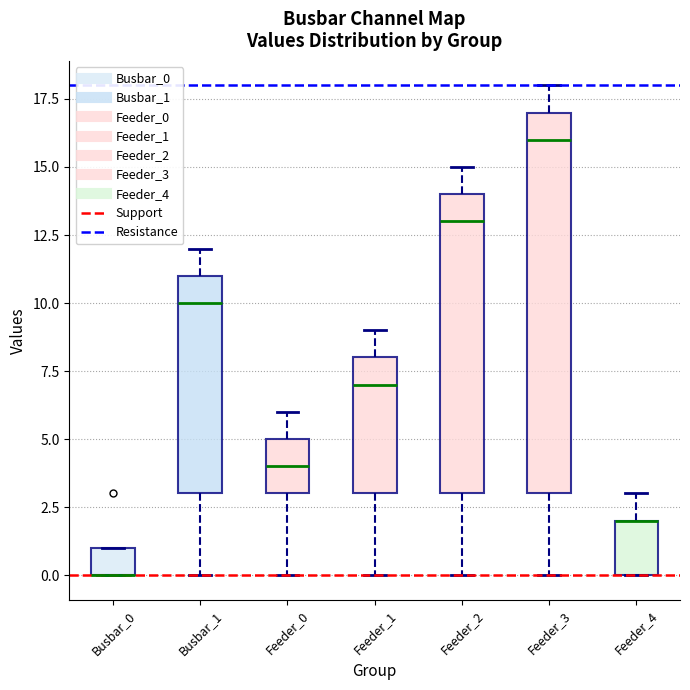

Where does the median line of the box for Feeder_1 sit on the y-axis? The values are not printed on the chart, so give them approximately, as read against the axis.

7